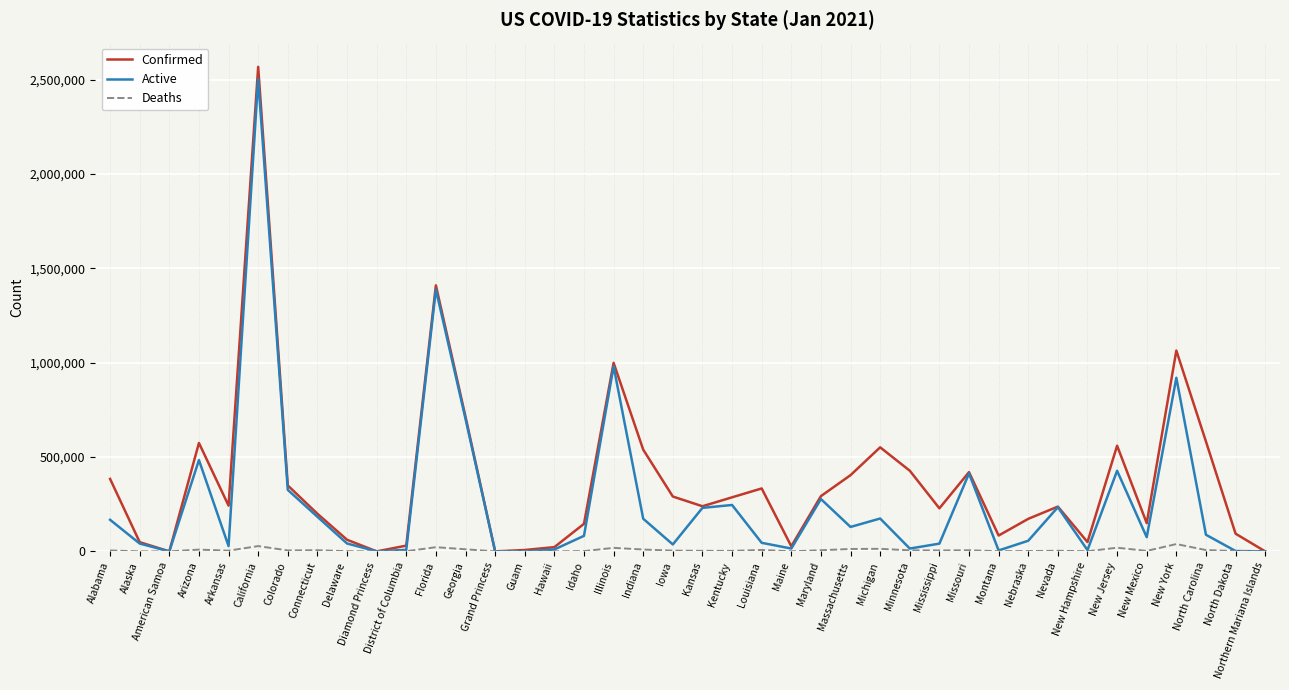

What is the difference between the Active values at Louisiana and Arkansas?

17395